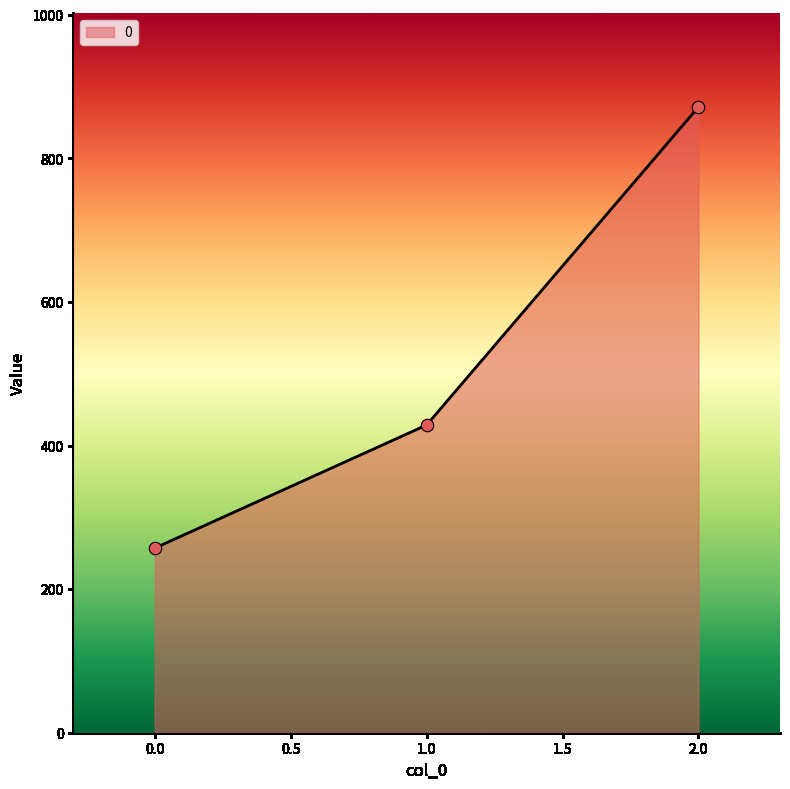

Approximately how many times larger is the value at 1.0 compared to 2.0?

0.5